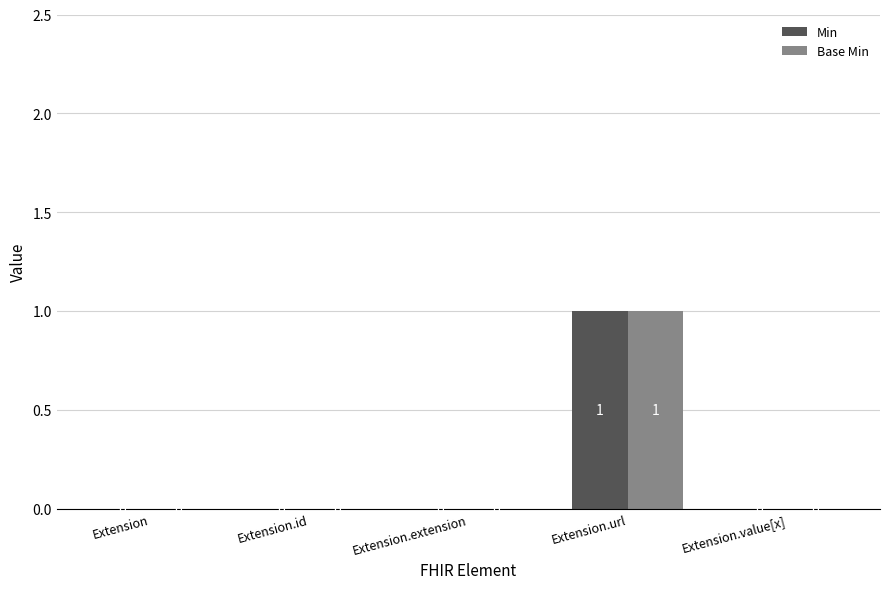

How many distinct data groups are displayed?

2